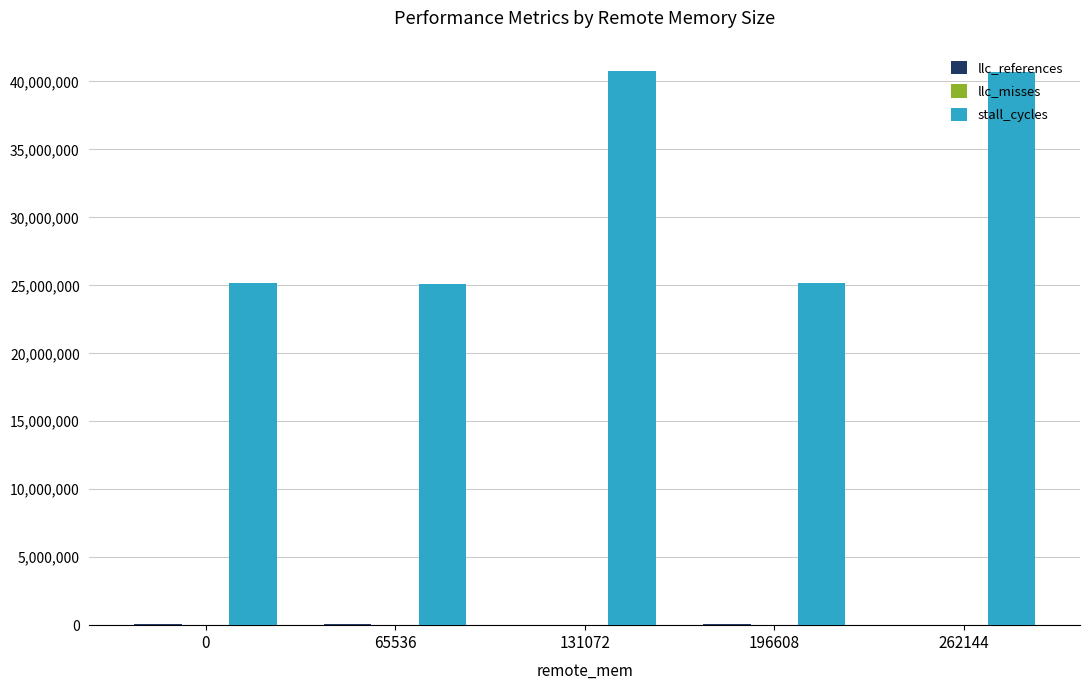

What is the total value across all series at 65536?

25200154